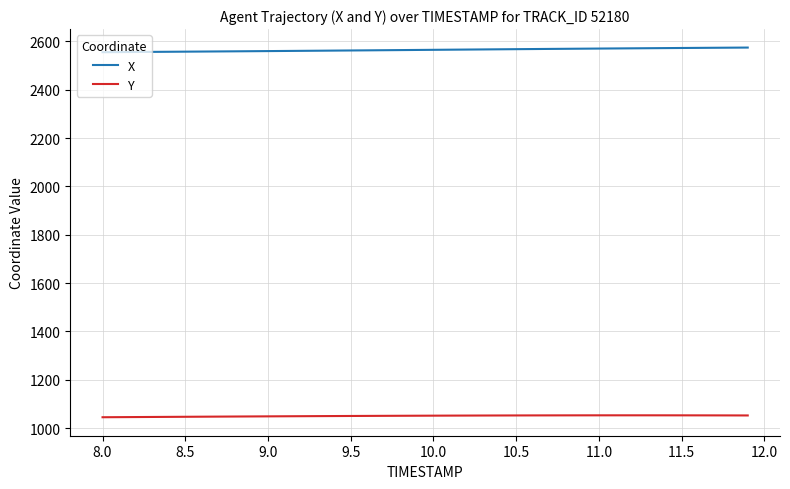

True or false: Y and X cross at least once.

False